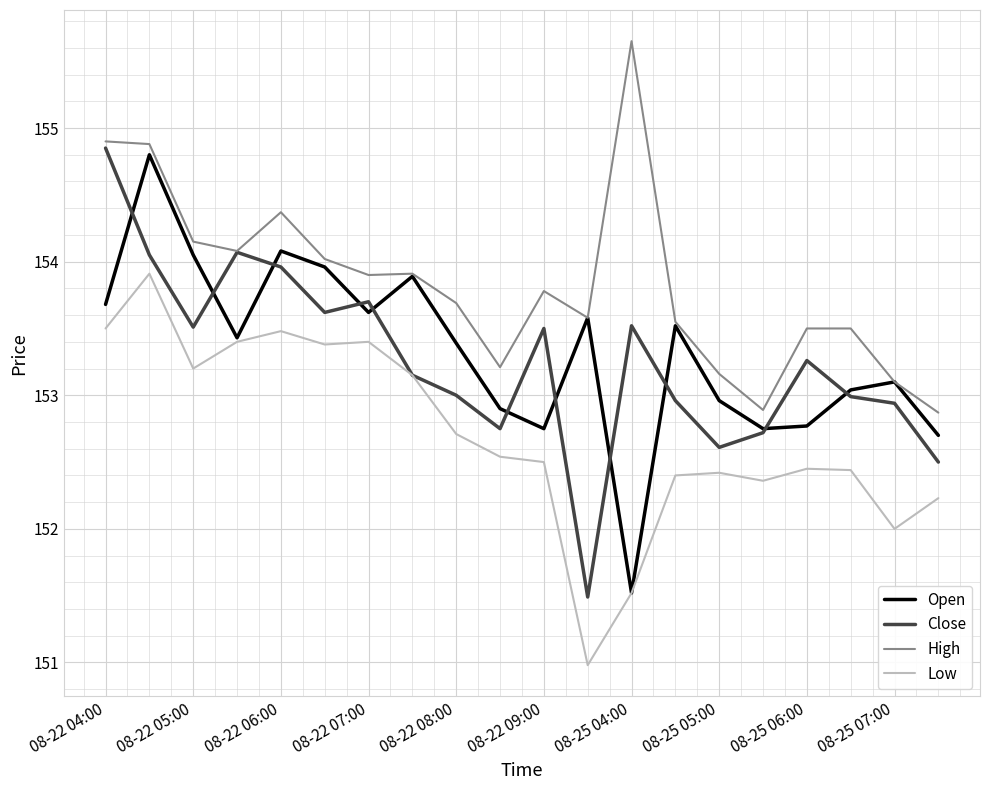

How many values in the Open series are below 153?

7